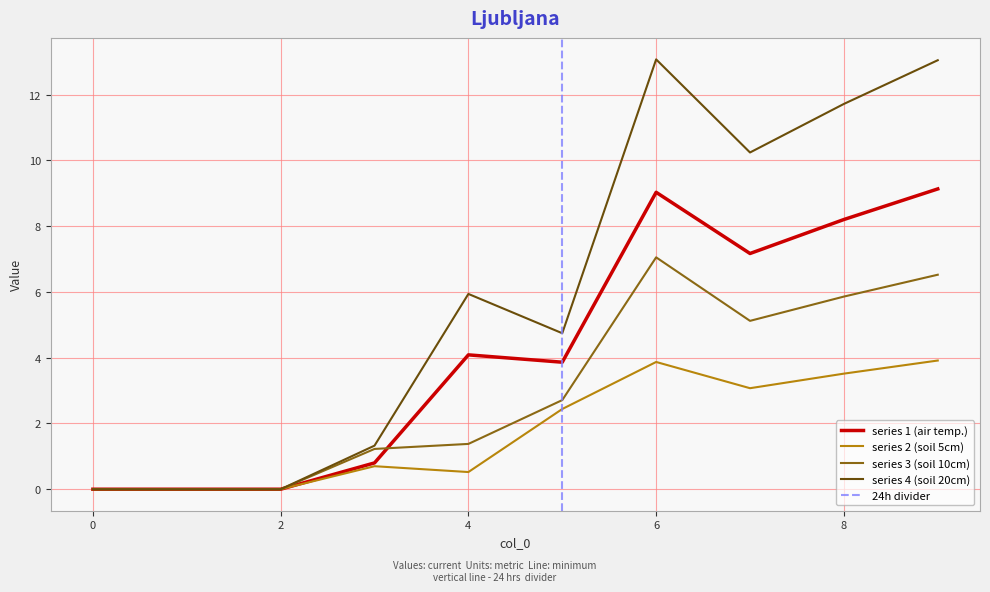

True or false: series 4 (soil 20cm) has a value of 13.1 at 6.

True